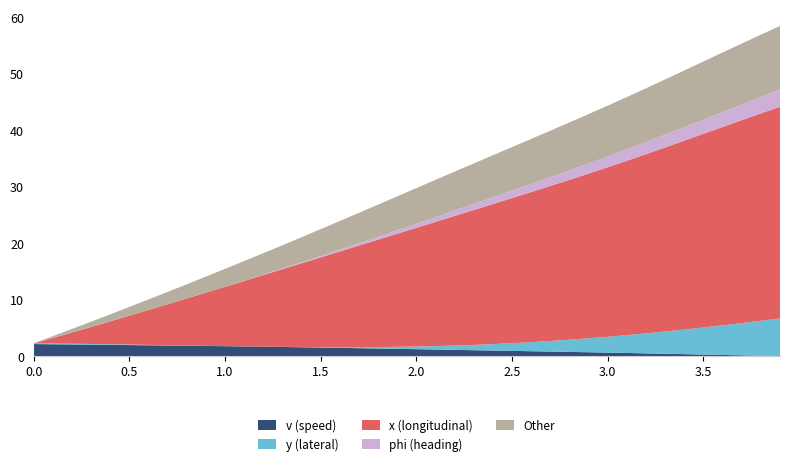

True or false: v (speed) has a value of 1.5 at 1.5.

True